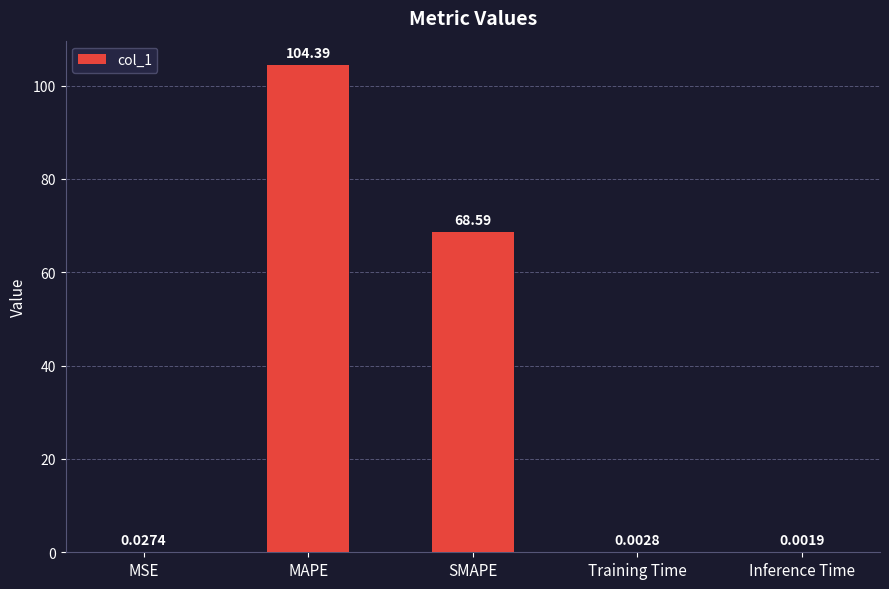

What is the sum of the values at SMAPE and MSE?

68.6